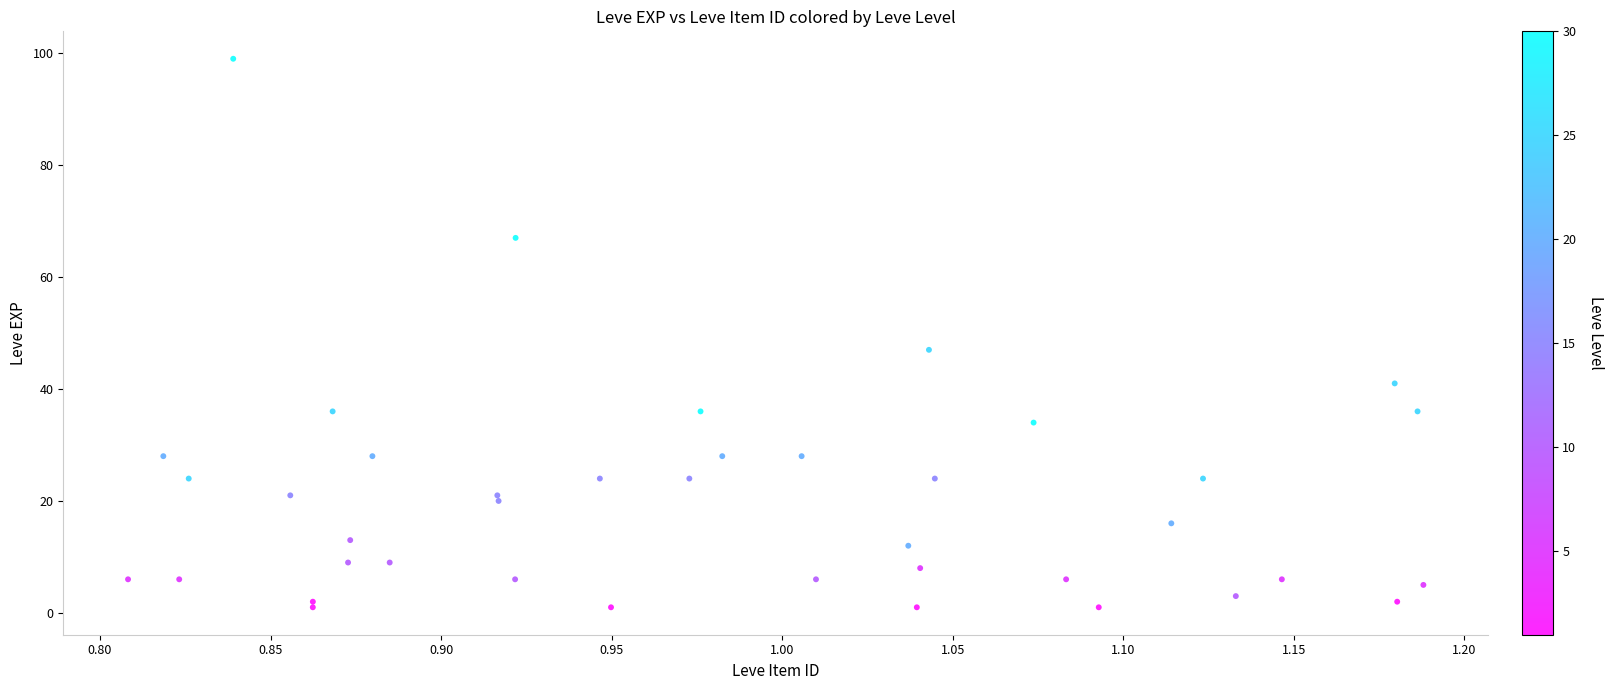

What Y value in the scatter plot is closest to 50?

47